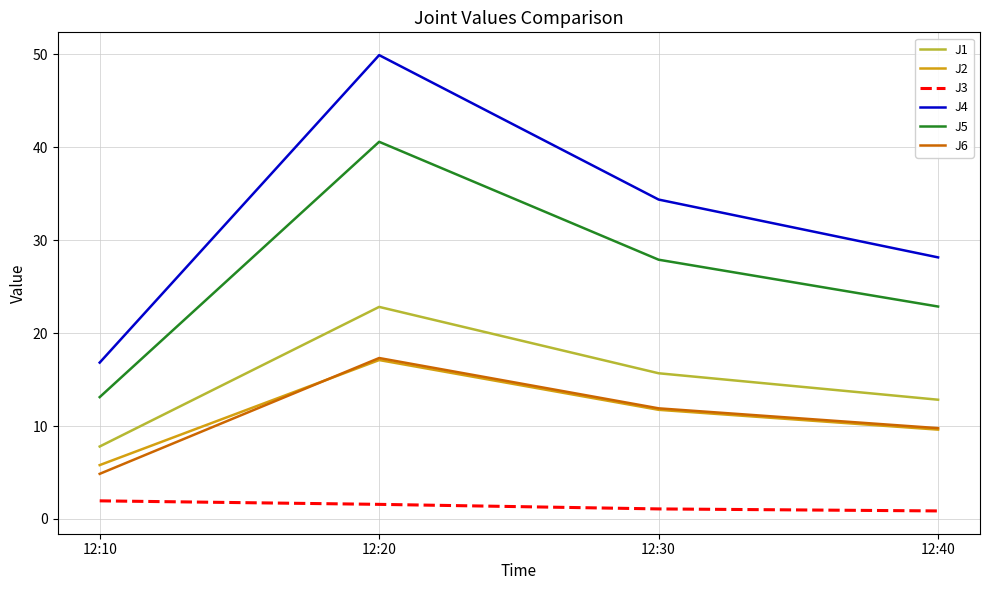

At which label does J5 reach its peak?

12:20